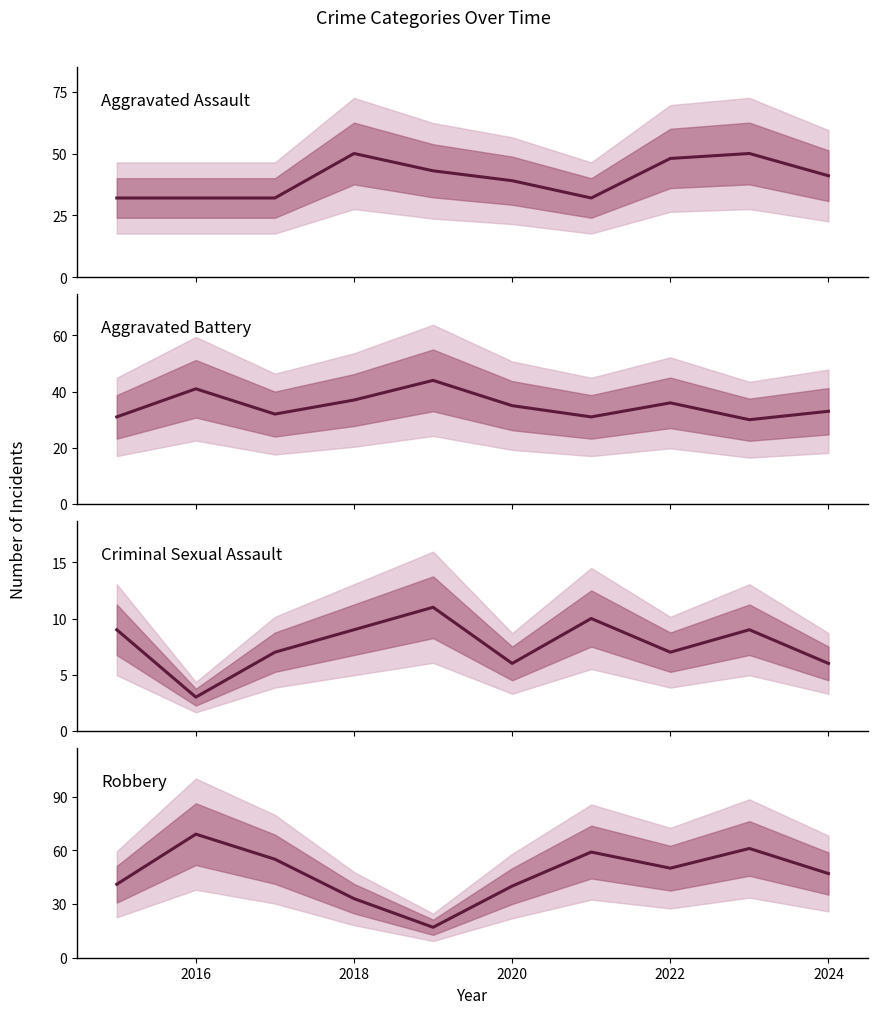

True or false: Aggravated Battery has a value of 24 at 2020.

False